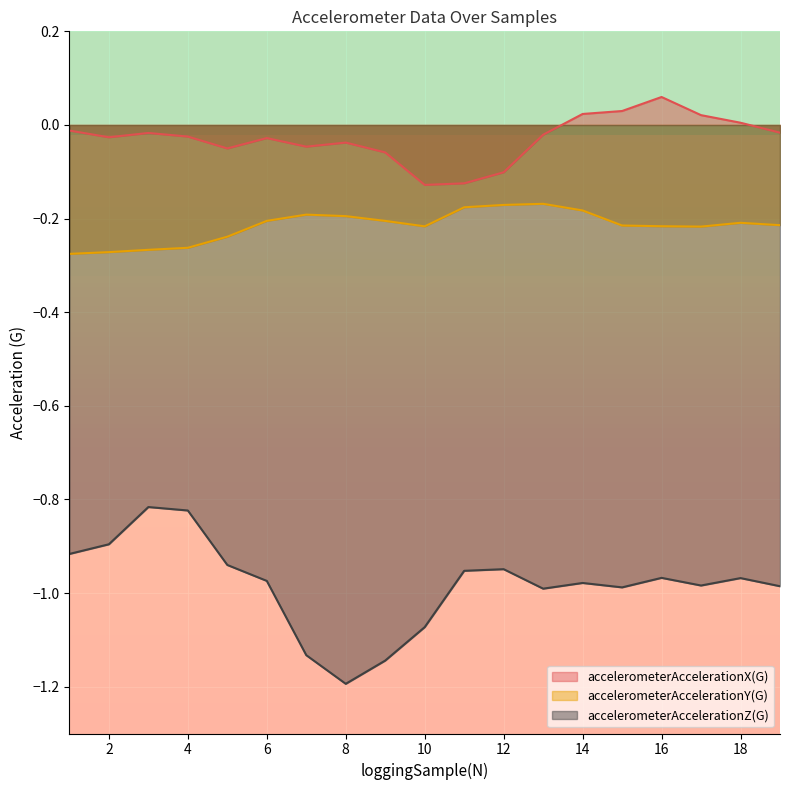

How many negative values does the accelerometerAccelerationX(G) series have?

14